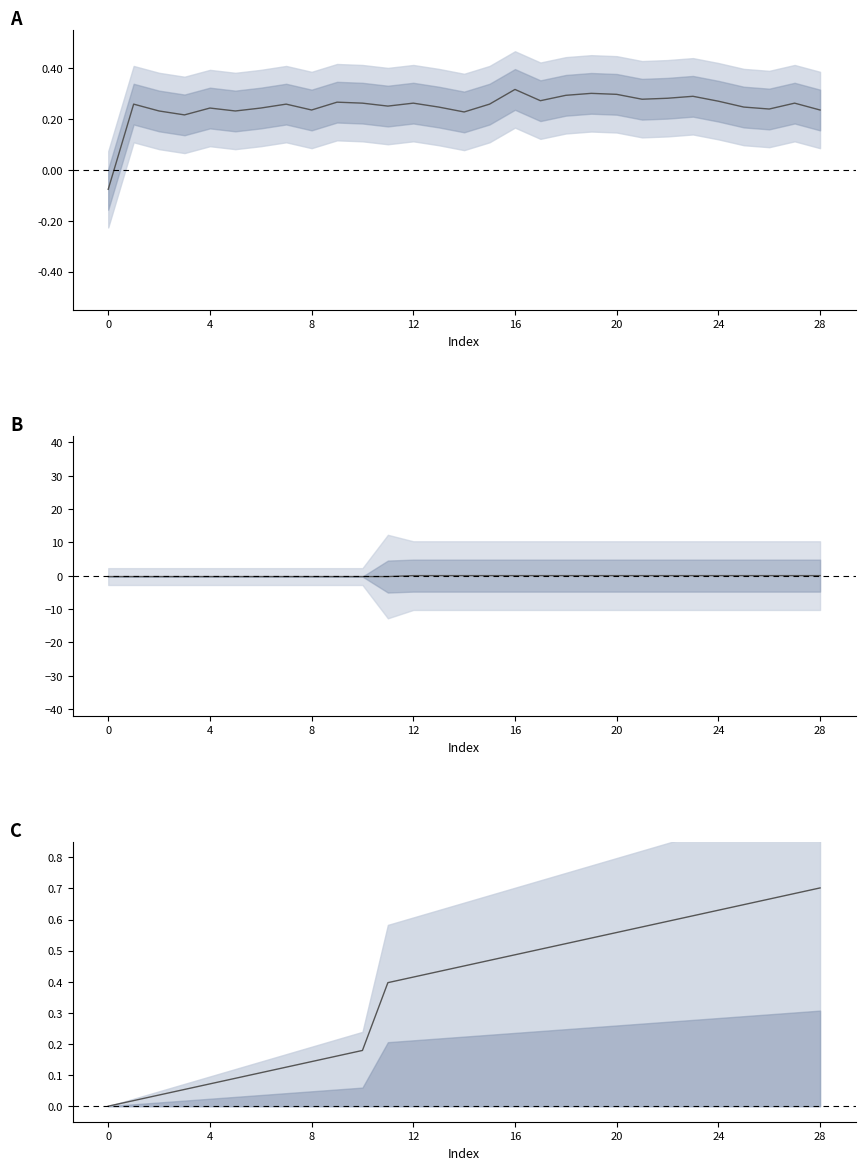

At which category is the sum across all series the highest?

27